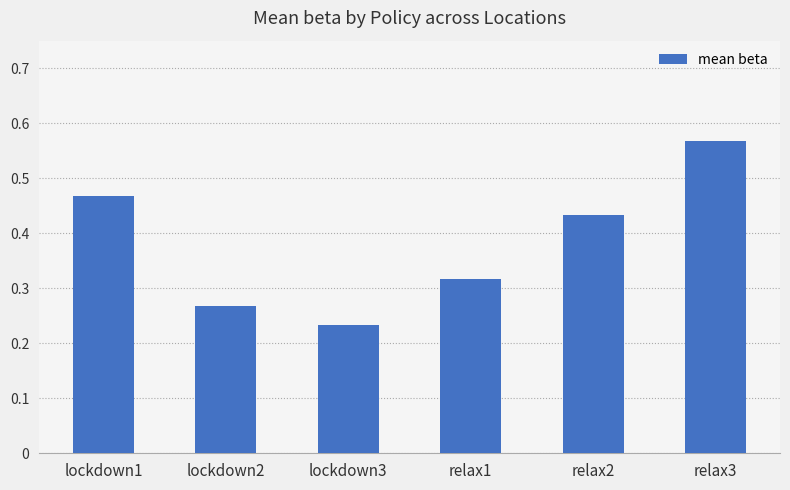

List the labels in order of value, smallest first.

lockdown3, lockdown2, relax1, relax2, lockdown1, relax3